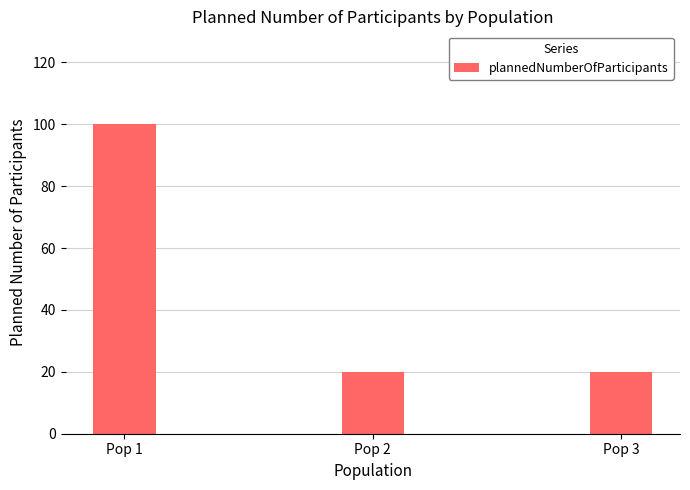

How many values are between 20 and 100?

3